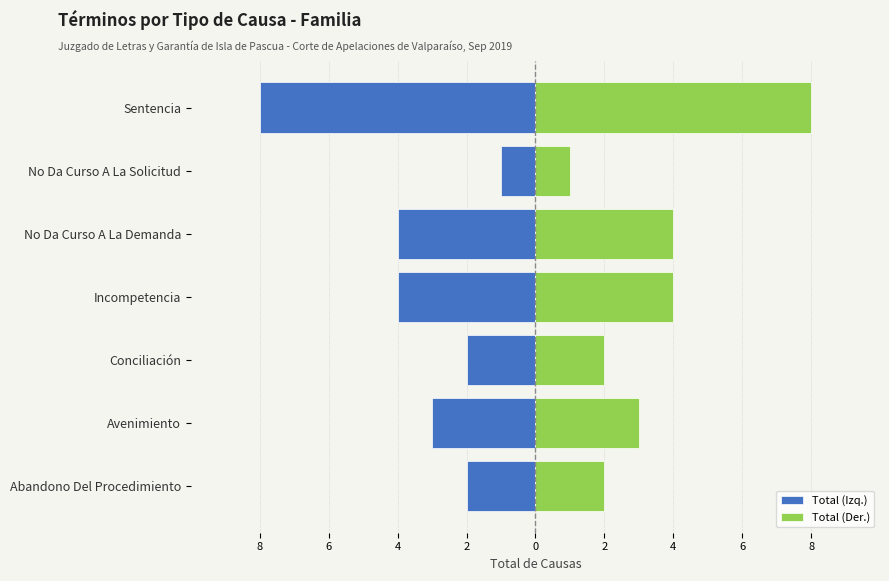

What is the highest value of the Total (Der.) series?

8